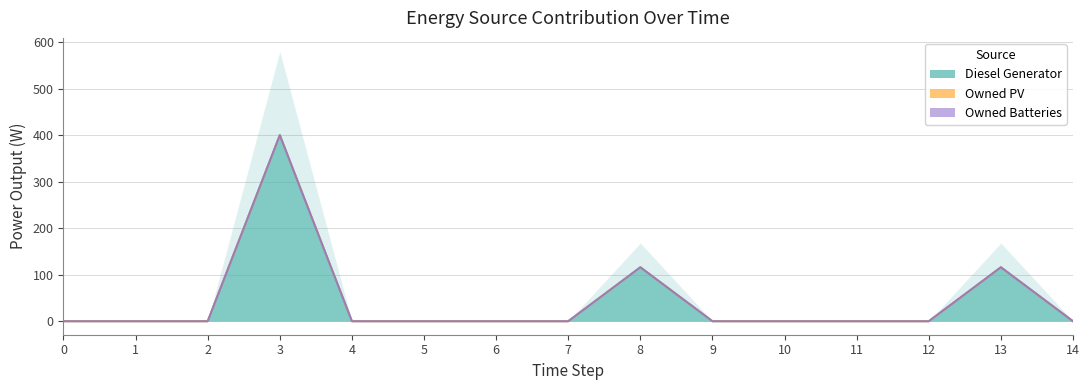

At which category is the sum across all series the highest?

3